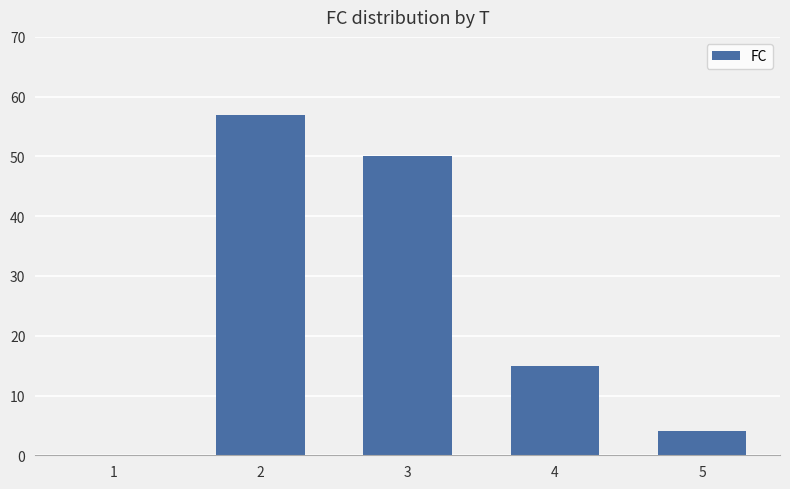

What is the sum of the values at 2 and 5?

61